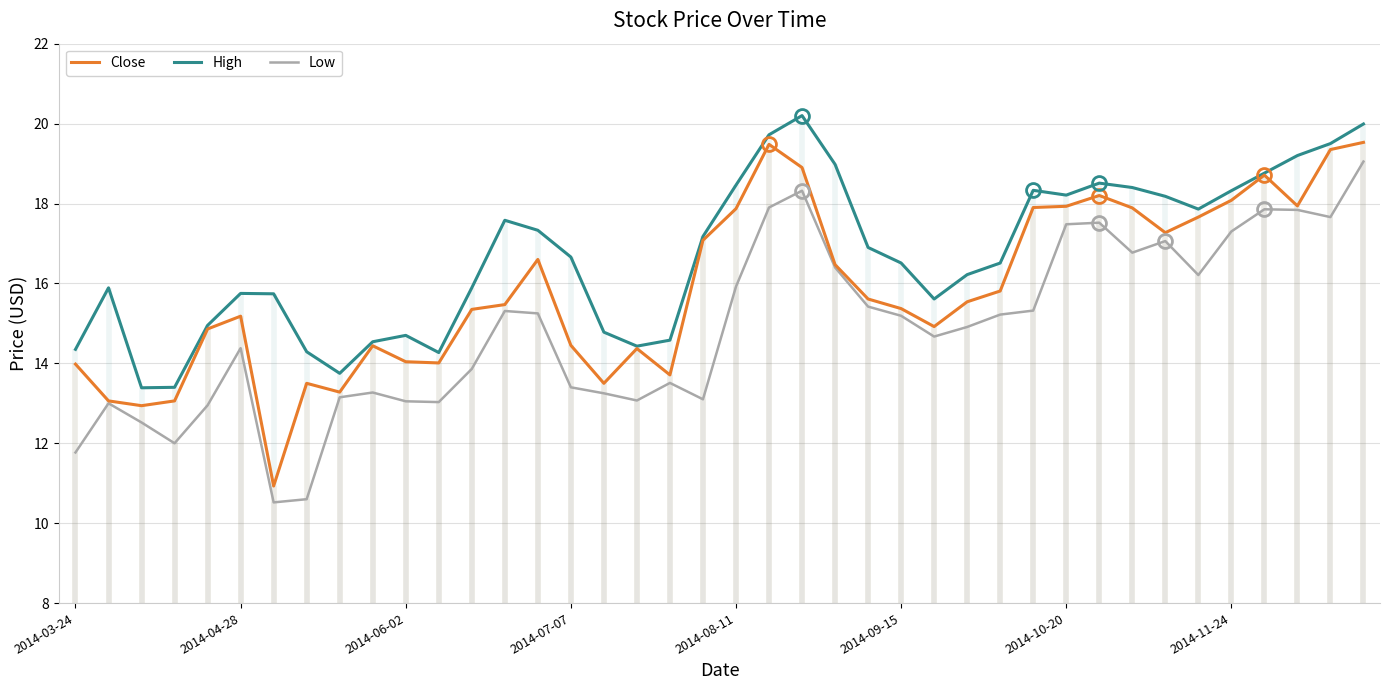

Rank the series by their average value, from highest to lowest.

High, Close, Low